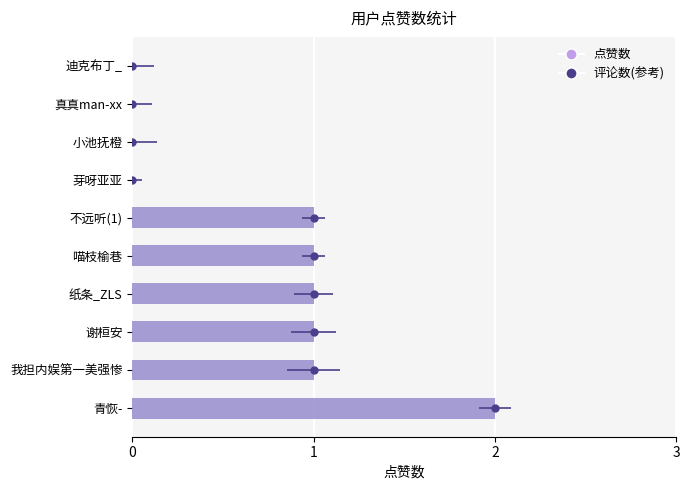

Reading left to right, what are all the values shown in this chart?

2	1	1	1	1	1	0	0	0	0